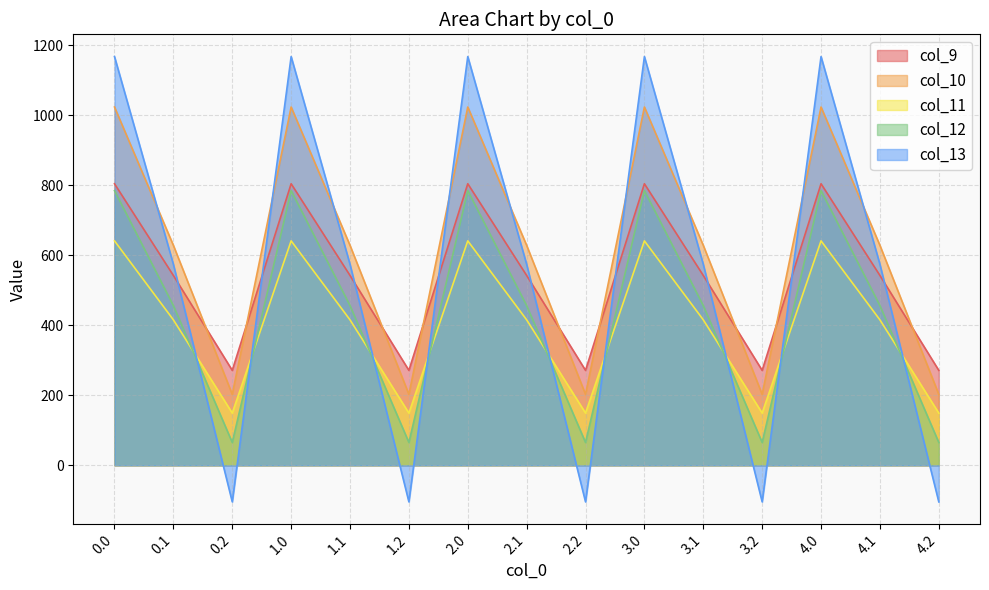

Reading left to right, what are all the values shown in this chart?

col_9: 804.0	542.1	271.1	804.0	542.1	271.1	804.0	542.1	271.1	804.0	542.1	271.1	804.0	542.1	271.1
col_10: 1023.2	628.1	202.5	1023.2	628.1	202.5	1023.2	628.1	202.5	1023.2	628.1	202.5	1023.2	628.1	202.5
col_11: 640.9	415.4	149.1	640.9	415.4	149.1	640.9	415.4	149.1	640.9	415.4	149.1	640.9	415.4	149.1
col_12: 784.4	456.1	65.2	784.4	456.1	65.2	784.4	456.1	65.2	784.4	456.1	65.2	784.4	456.1	65.2
col_13: 1167.2	574.0	-104.4	1167.2	574.0	-104.4	1167.2	574.0	-104.4	1167.2	574.0	-104.4	1167.2	574.0	-104.4